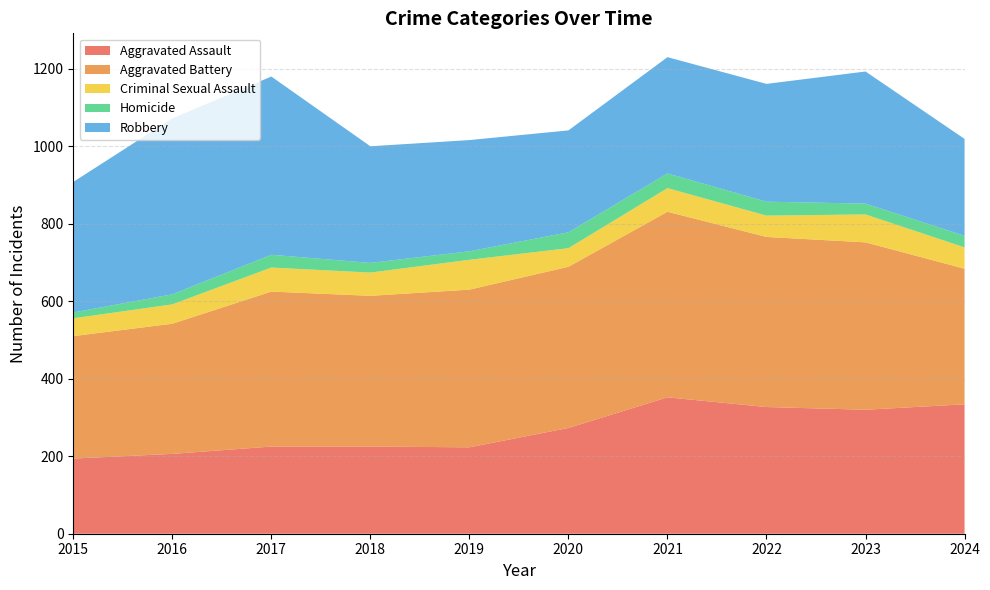

Reading left to right, list all the values displayed in this chart.

Aggravated Assault: 2015=194	2016=206	2017=225	2018=225	2019=223	2020=273	2021=352	2022=327	2023=320	2024=334
Aggravated Battery: 2015=316	2016=336	2017=400	2018=389	2019=407	2020=416	2021=479	2022=439	2023=432	2024=350
Criminal Sexual Assault: 2015=46	2016=50	2017=62	2018=60	2019=77	2020=48	2021=61	2022=55	2023=72	2024=55
Homicide: 2015=15	2016=26	2017=33	2018=25	2019=22	2020=41	2021=38	2022=36	2023=28	2024=30
Robbery: 2015=337	2016=454	2017=460	2018=301	2019=287	2020=263	2021=300	2022=304	2023=341	2024=250